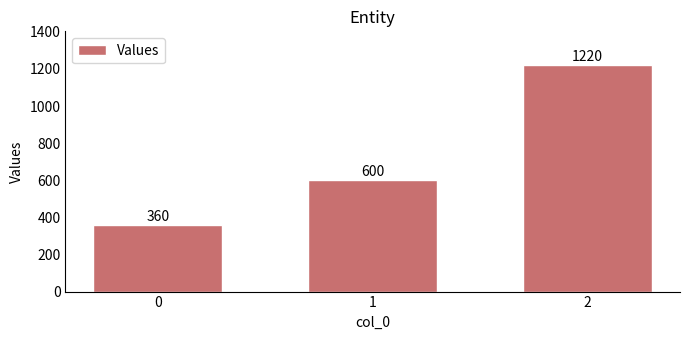

What is the sum of the values at 1 and 0?

960